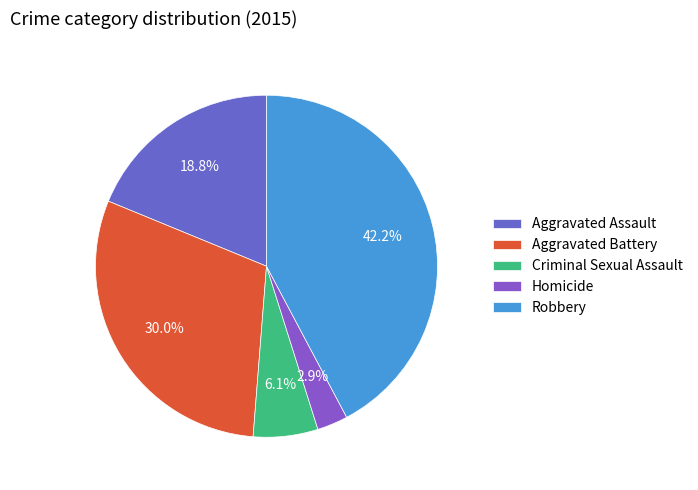

Which slice is the largest?

Robbery